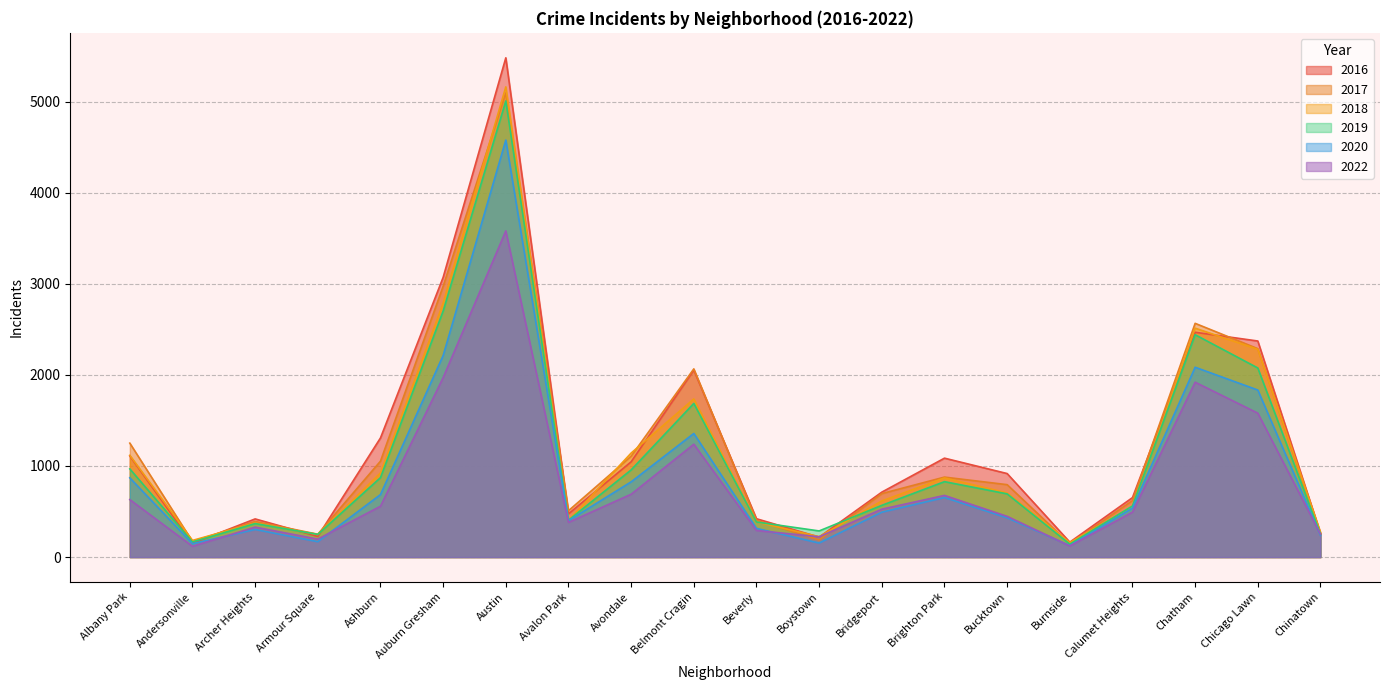

How many lines are shown in the chart?

6